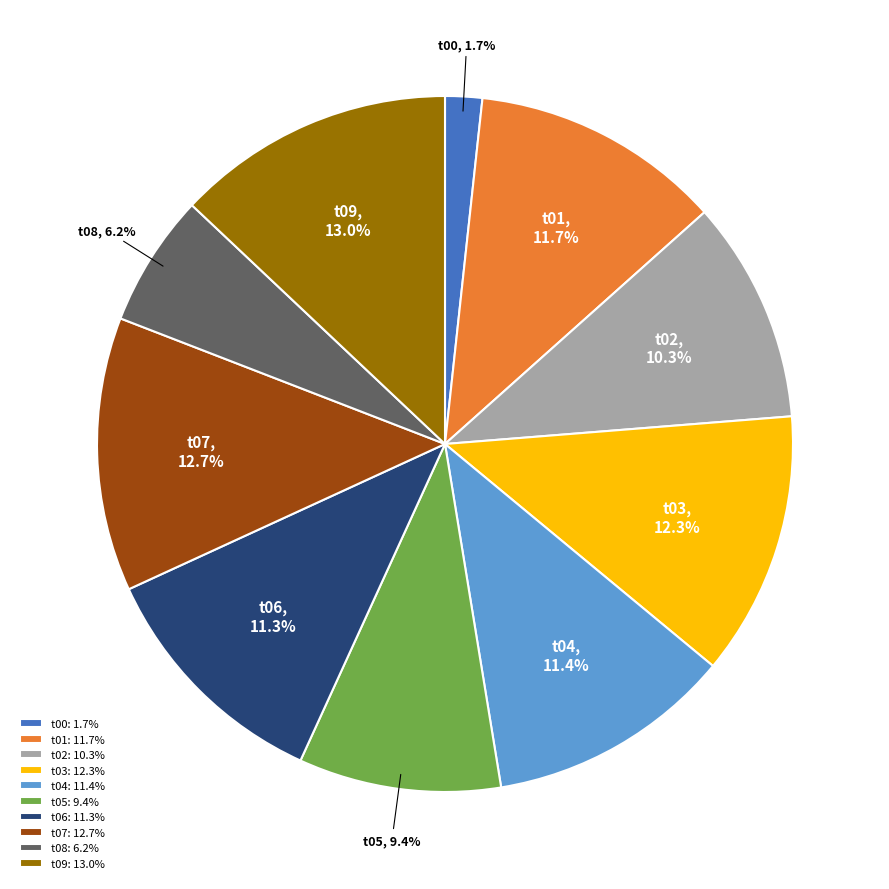

What portion of the pie excludes t04?

88.6%